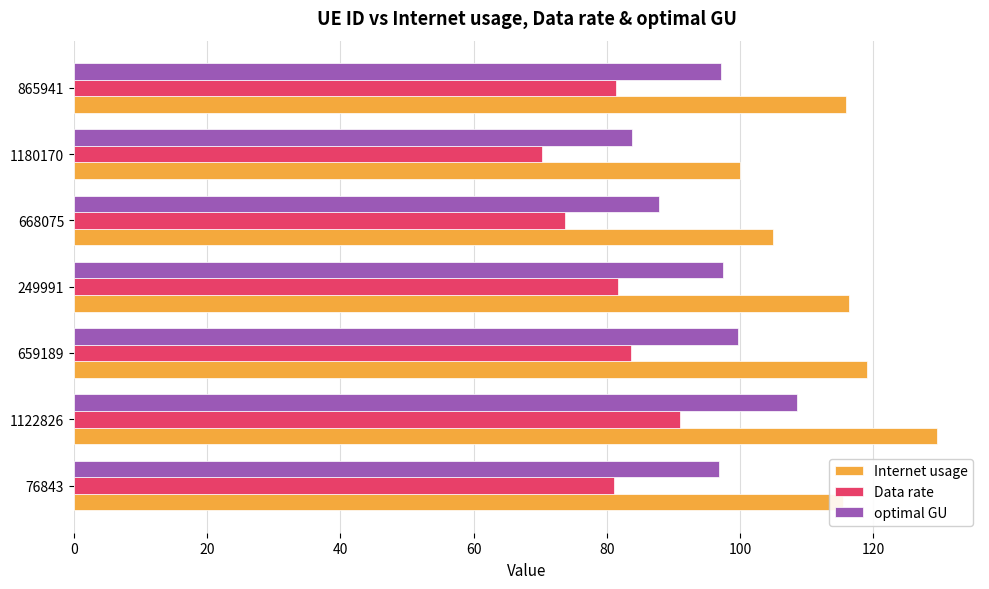

Which series has the widest spread of values?

Internet usage